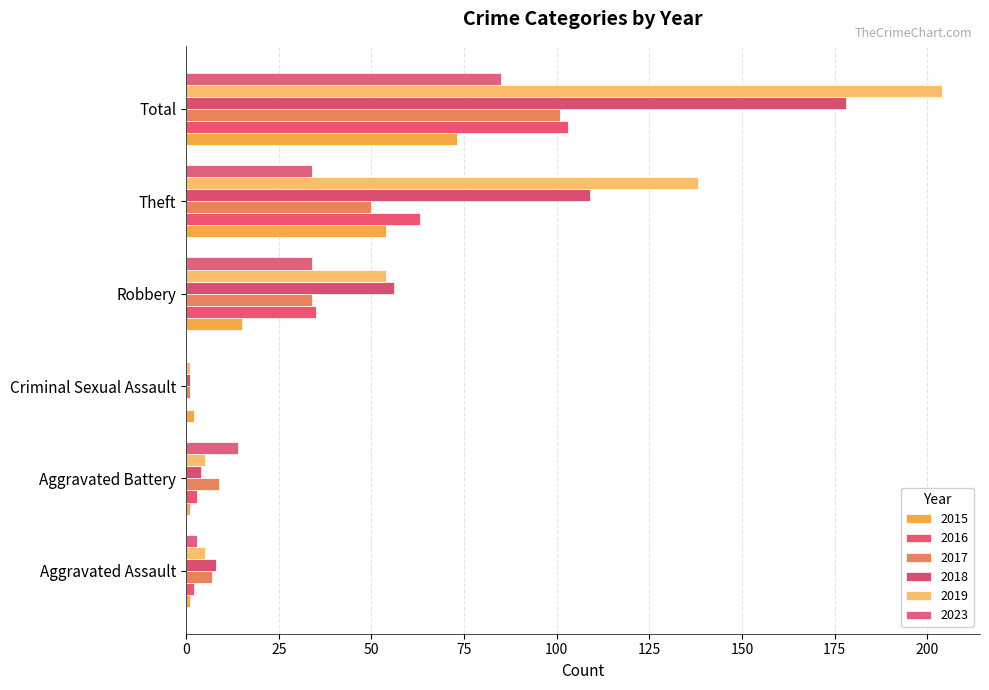

How many series are shown in this chart?

6